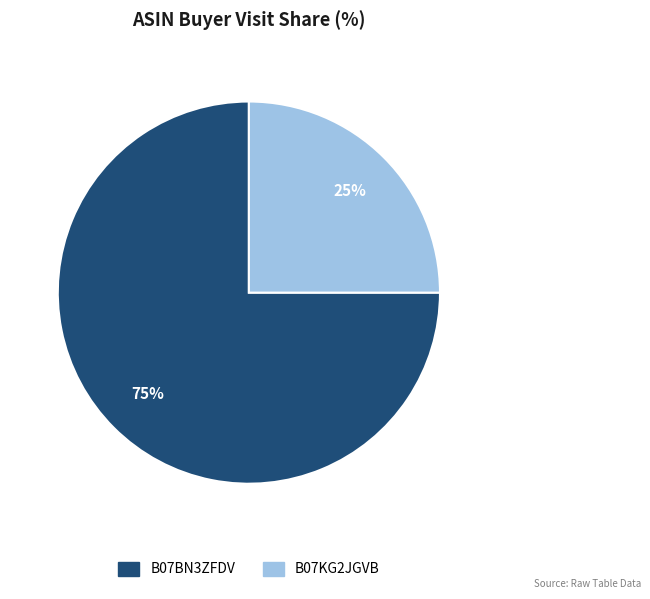

Does B07BN3ZFDV represent more than half of the total?

Yes